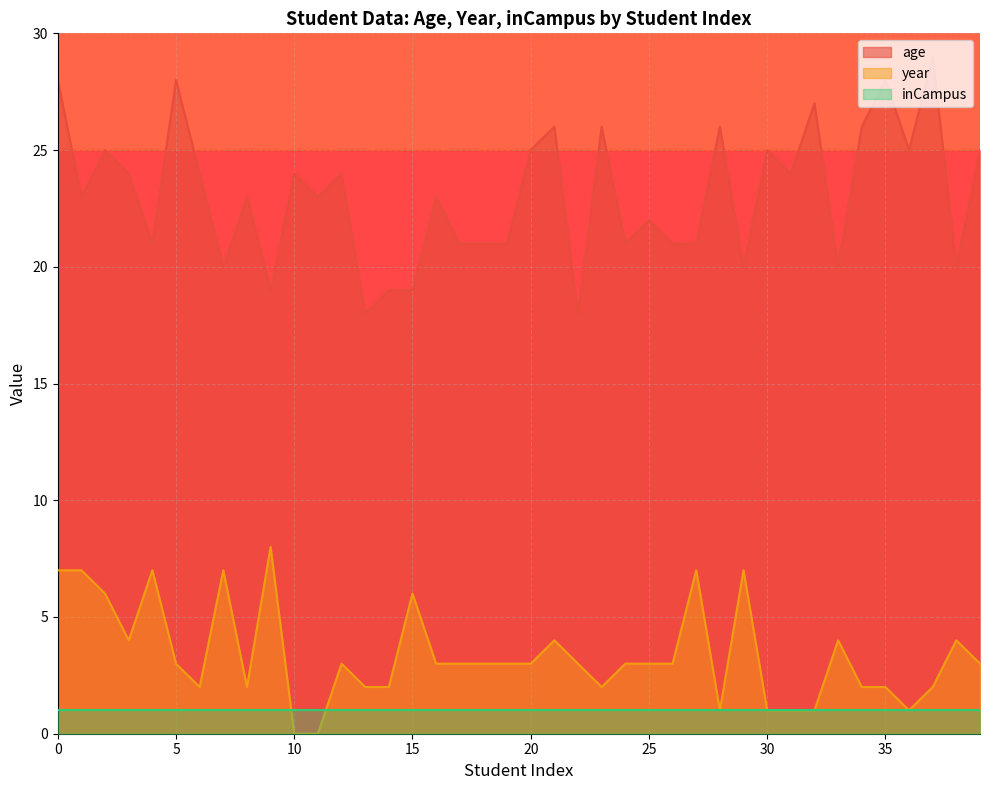

Rank the series by their maximum value, from highest to lowest.

age, year, inCampus